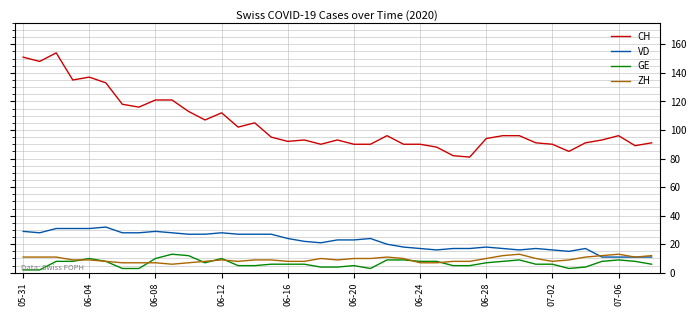

Reading right to left, transcribe all the data shown in this chart.

CH: 91	89	96	93	91	85	90	91	96	96	94	81	82	88	90	90	96	90	90	93	90	93	92	95	105	102	112	107	113	121	121	116	118	133	137	135	154	148	151
VD: 11	11	11	11	17	15	16	17	16	17	18	17	17	16	17	18	20	24	23	23	21	22	24	27	27	27	28	27	27	28	29	28	28	32	31	31	31	28	29
GE: 6	8	9	8	4	3	6	6	9	8	7	5	5	8	8	9	9	3	5	4	4	6	6	6	5	5	10	7	12	13	10	3	3	8	10	8	8	2	2
ZH: 12	11	13	12	11	9	8	10	13	12	10	8	8	7	7	10	11	10	10	9	10	8	8	9	9	8	9	8	7	6	7	7	7	8	9	9	11	11	11